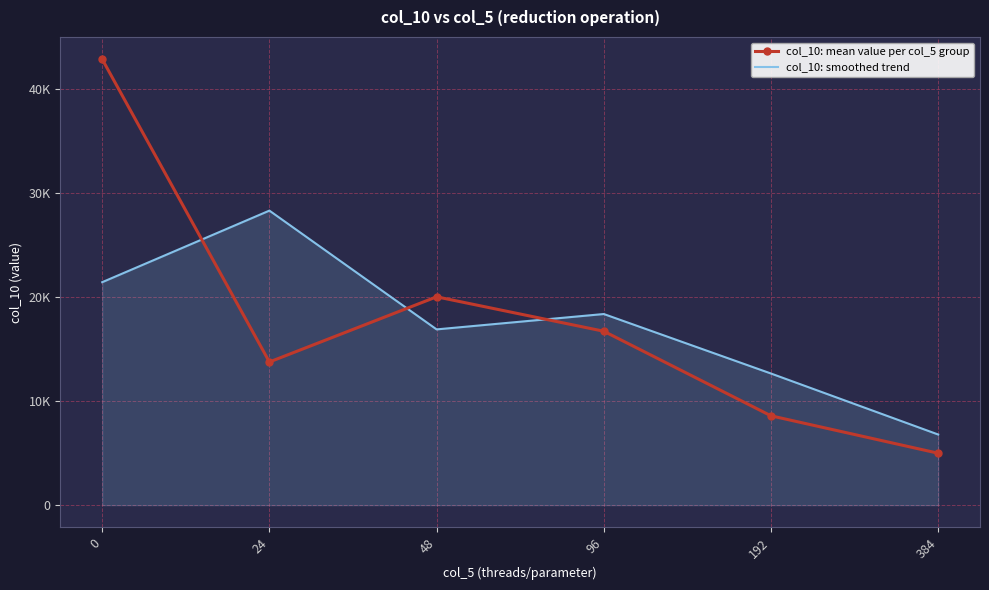

What are all the series names shown in the legend?

col_10: mean value per col_5 group, col_10: smoothed trend